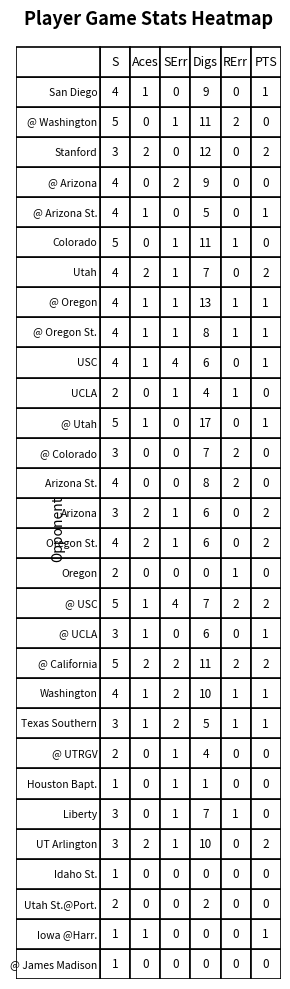

What is the greatest value displayed?

17